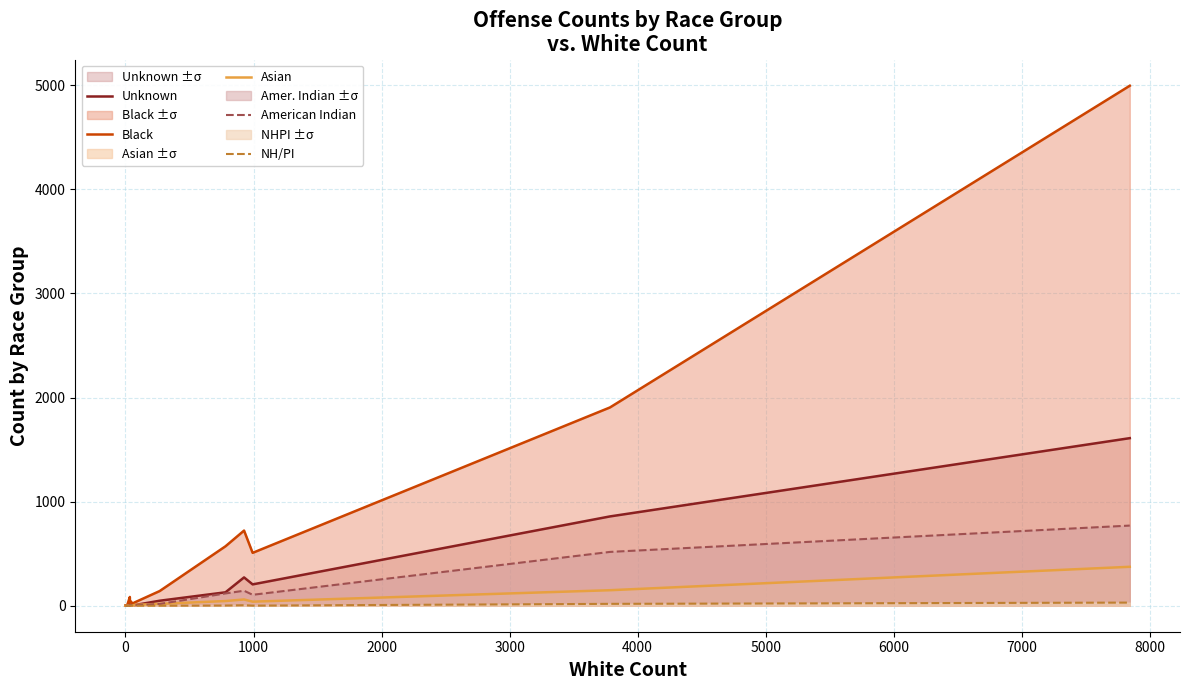

Reading left to right, transcribe all the data shown in this chart.

Unknown: 1	0	1	3	19	23	8	14	6	48	129	272	205	858	1610
Black: 1	0	1	11	84	21	43	21	31	141	571	722	508	1905	4996
Asian: 0	0	0	3	5	2	6	2	8	18	45	60	39	149	374
American Indian: 0	0	0	1	5	0	8	1	5	17	118	144	105	517	770
NH/PI: 0	0	0	0	0	0	1	1	0	0	2	5	1	18	30